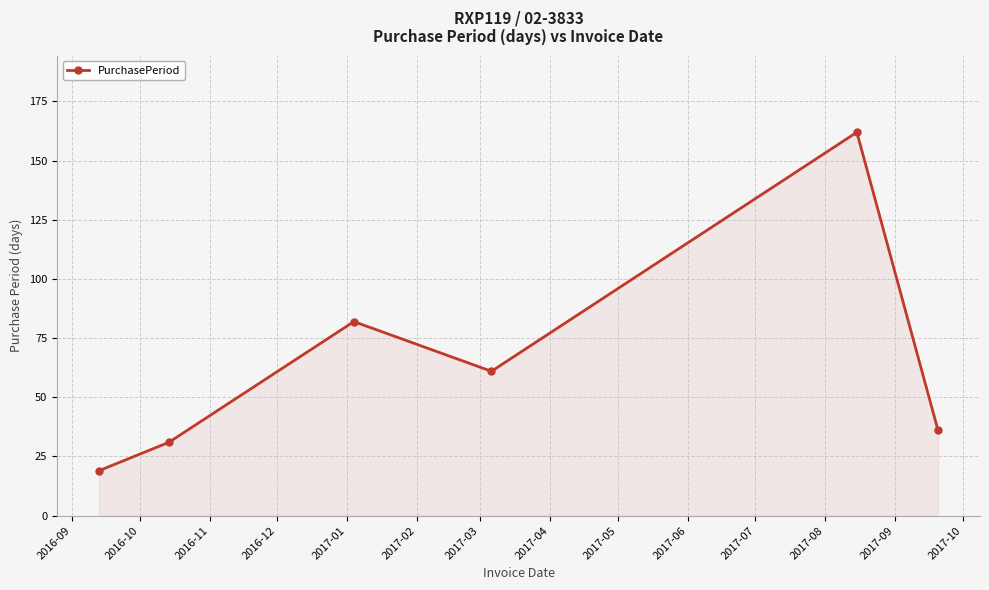

True or false: the data has more than 2 interior local peaks.

False